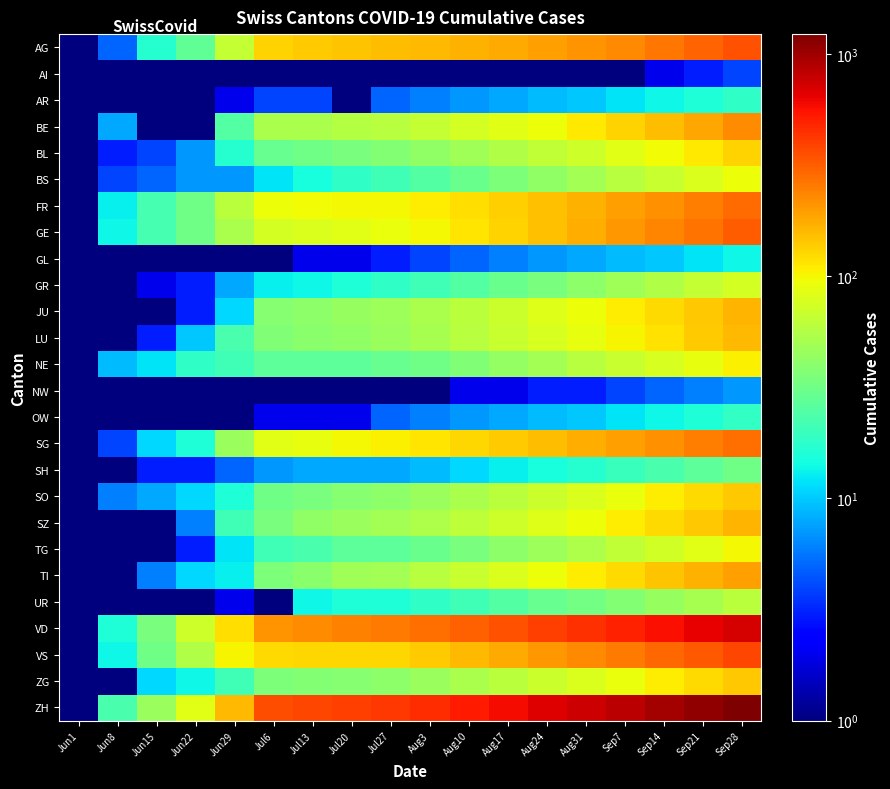

Between Jun22 and Jun8, which is larger?

Jun22